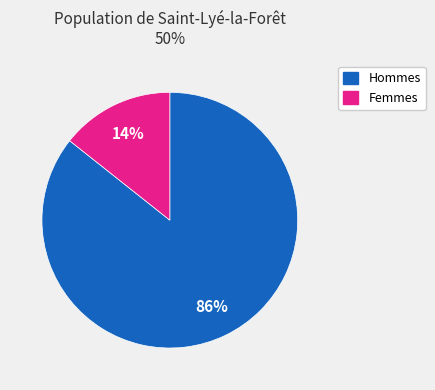

Is there any slice that represents more than half of the pie?

Yes